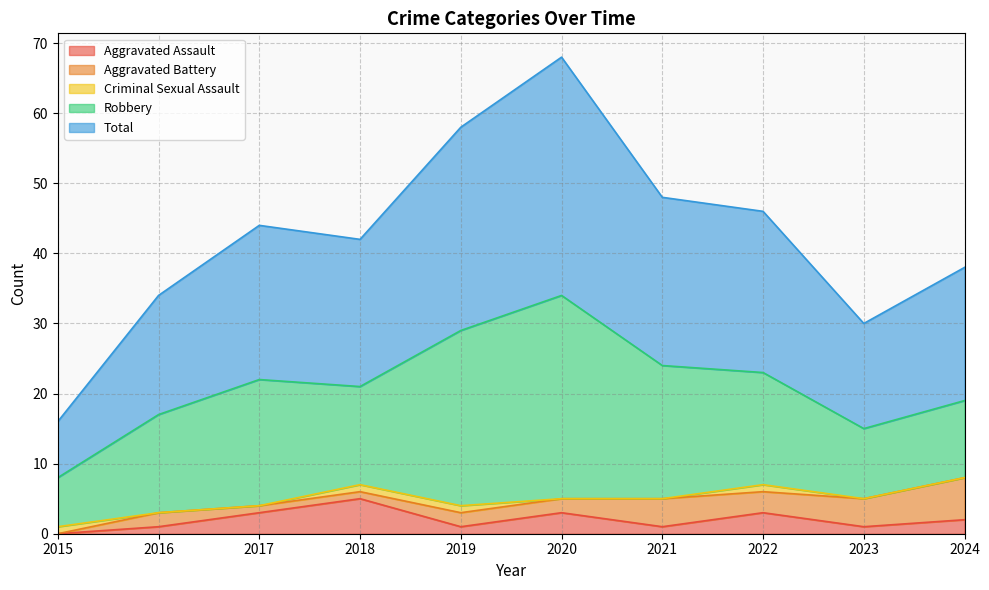

How many positive values does the Aggravated Battery series have?

9